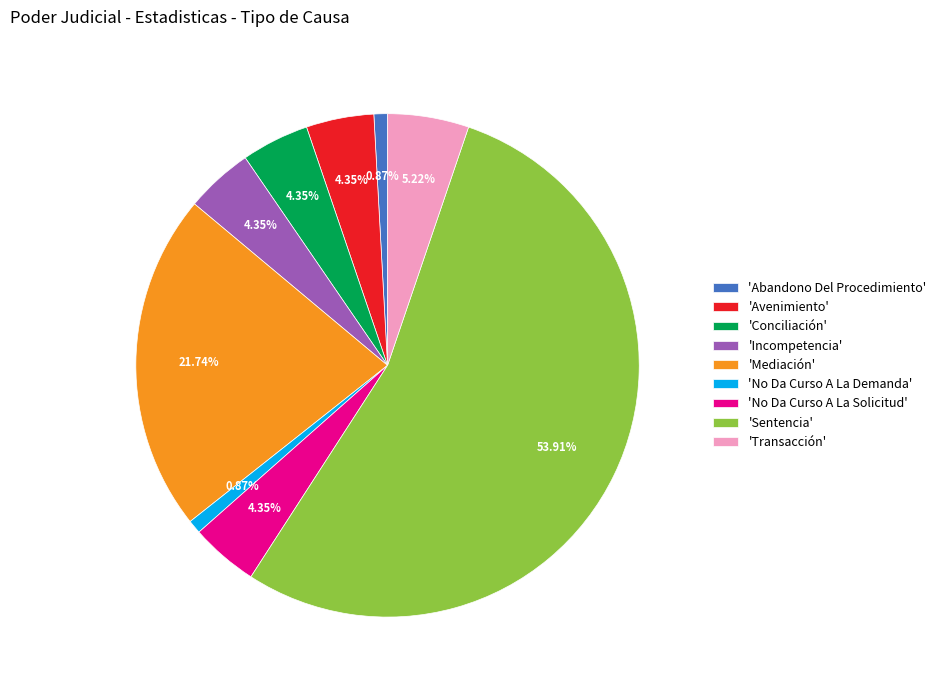

To the nearest percent, what is the average slice percentage?

11%